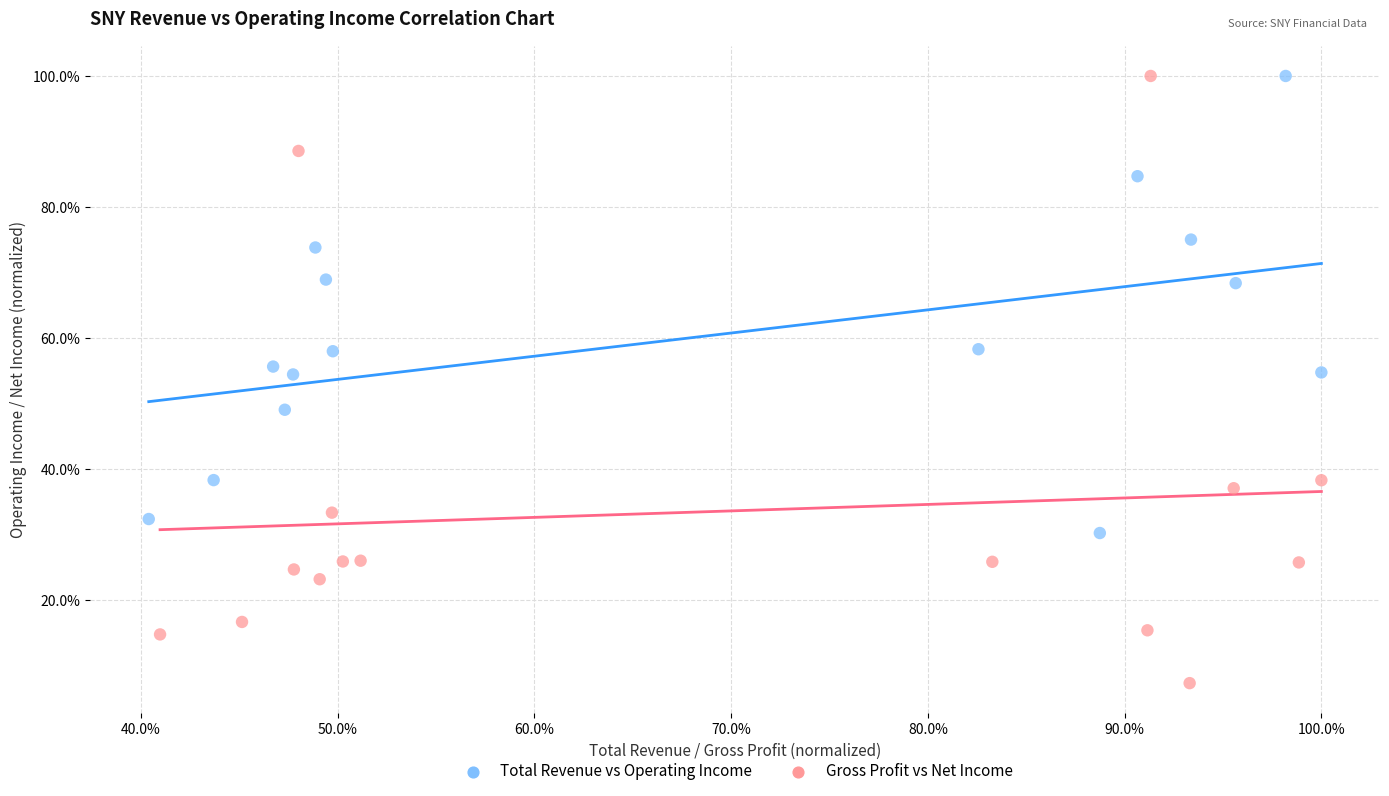

What are all the series names shown in the legend?

Total Revenue vs Operating Income, Gross Profit vs Net Income